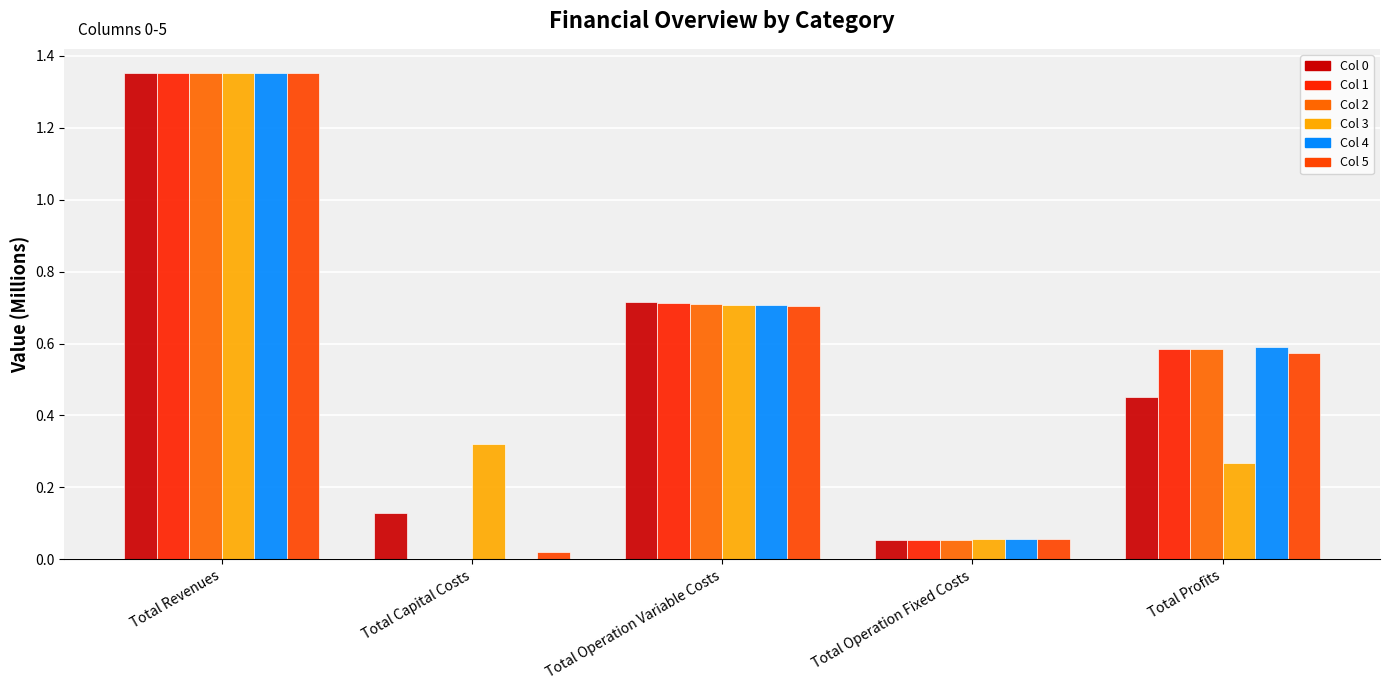

Count the number of categories in the chart.

5